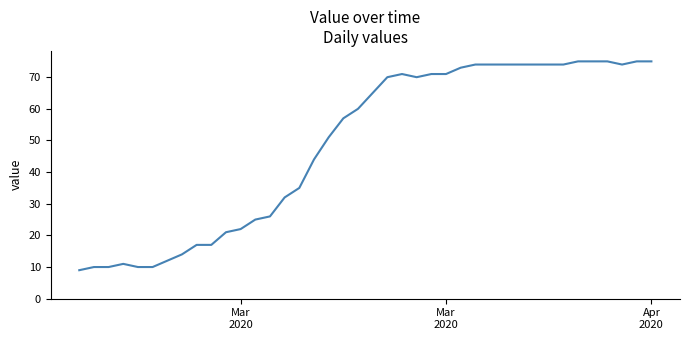

What is the minimum value shown in the chart?

9